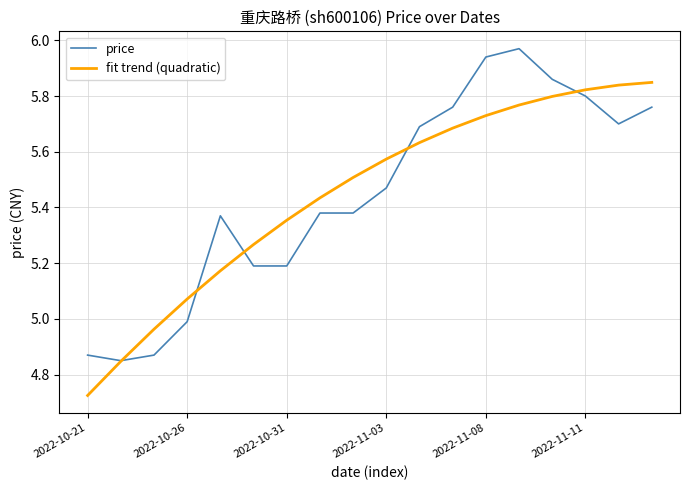

Which category has the highest value in the price series?

13